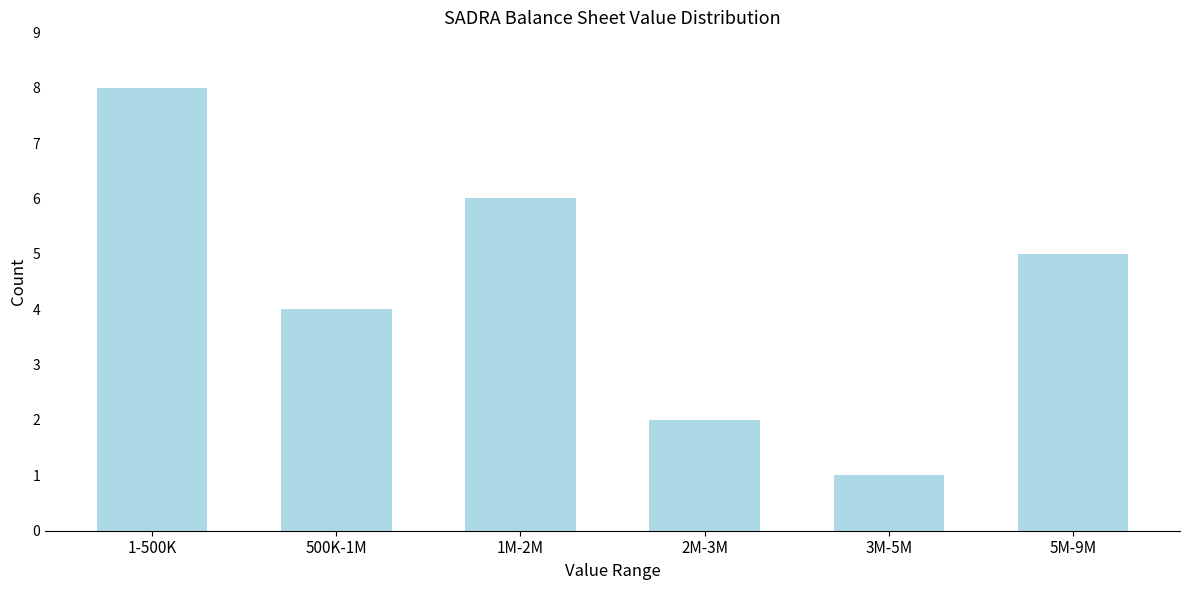

Reading left to right, what are all the values shown in this chart?

1-500K=8	500K-1M=4	1M-2M=6	2M-3M=2	3M-5M=1	5M-9M=5